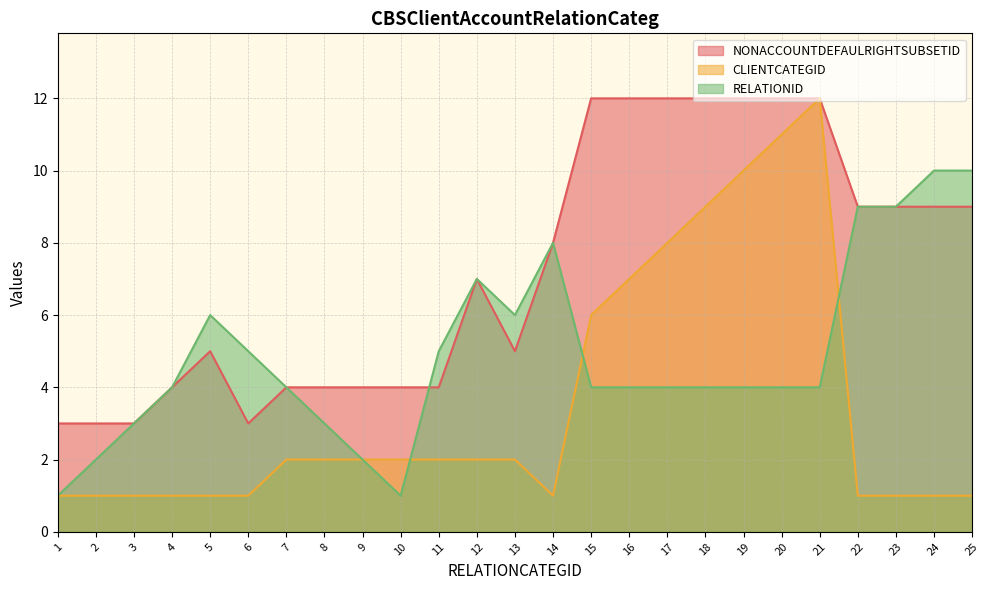

True or false: RELATIONID and NONACCOUNTDEFAULRIGHTSUBSETID cross at least once.

True